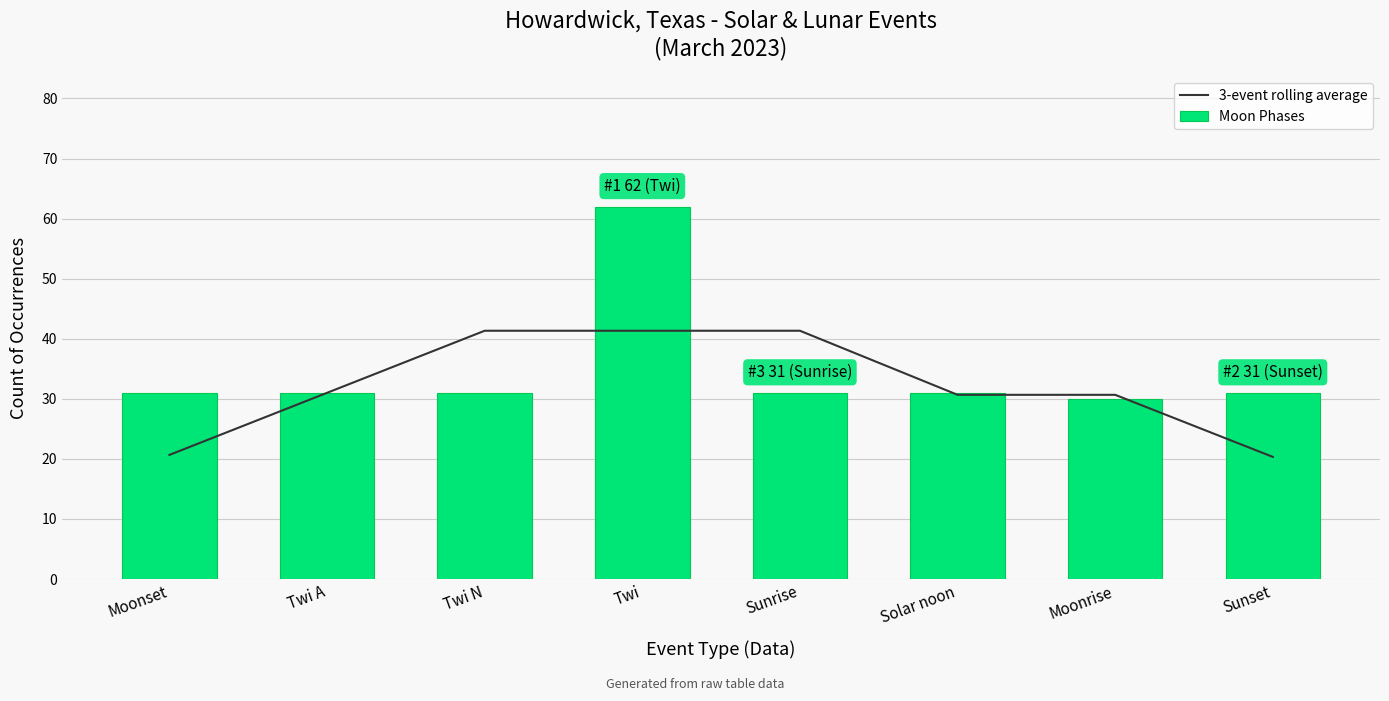

The value of Moon Phases at Sunrise is 31.0. True or false?

True